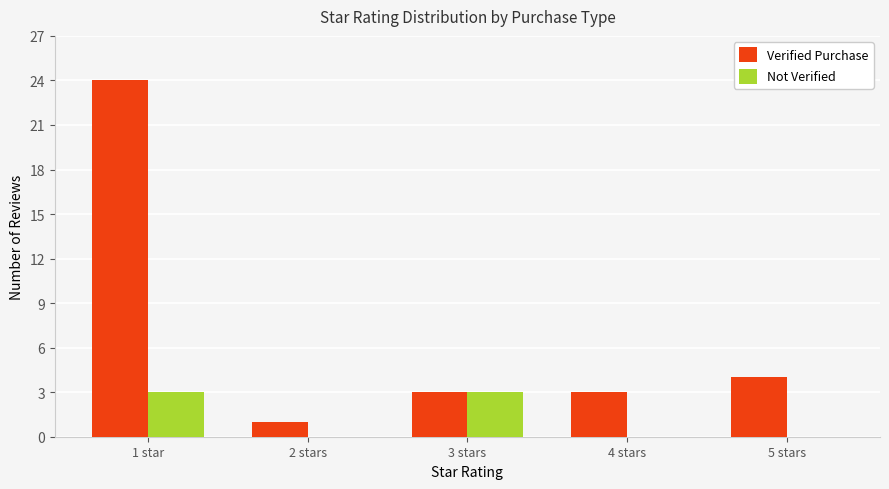

The Not Verified series shows -2 at 4 stars. True or false?

False